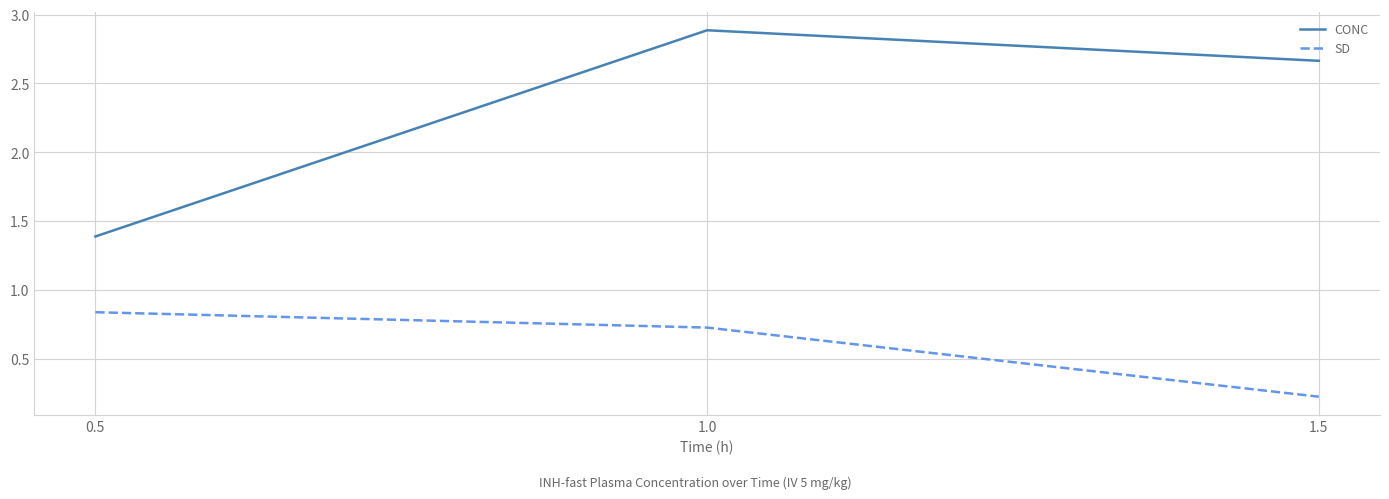

True or false: CONC has a value of 2.9 at 1.0.

True